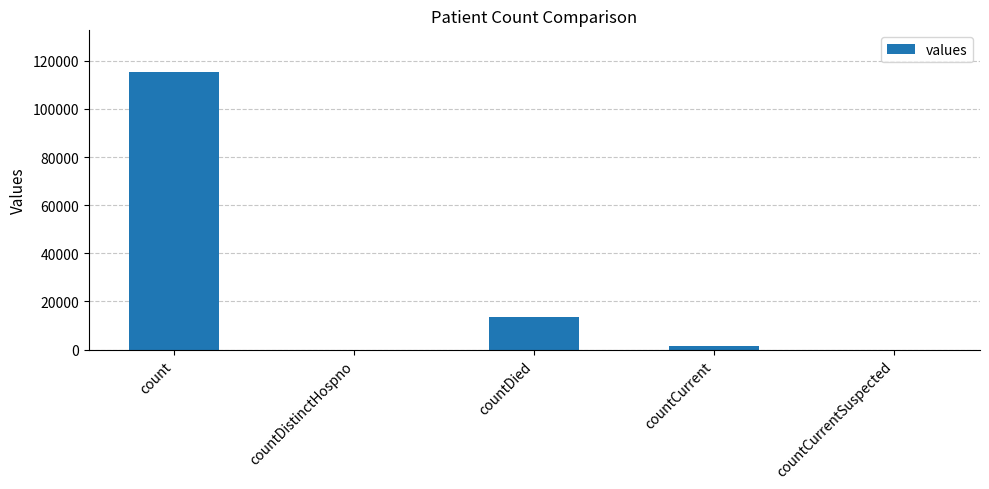

Count the number of categories in the chart.

5